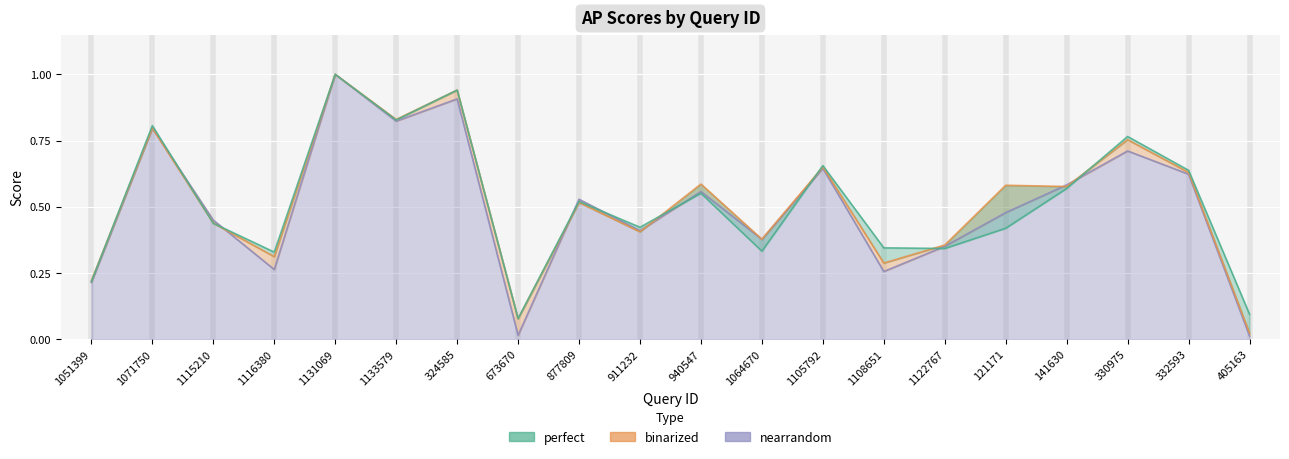

What is the label of the 15th point from the right?

1133579